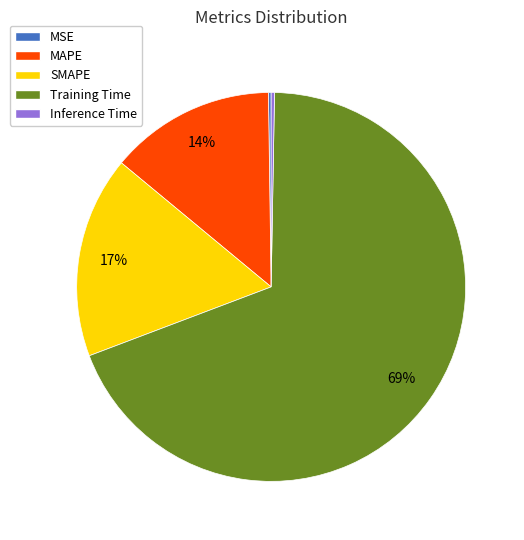

Which slice represents more than half of the pie?

Training Time